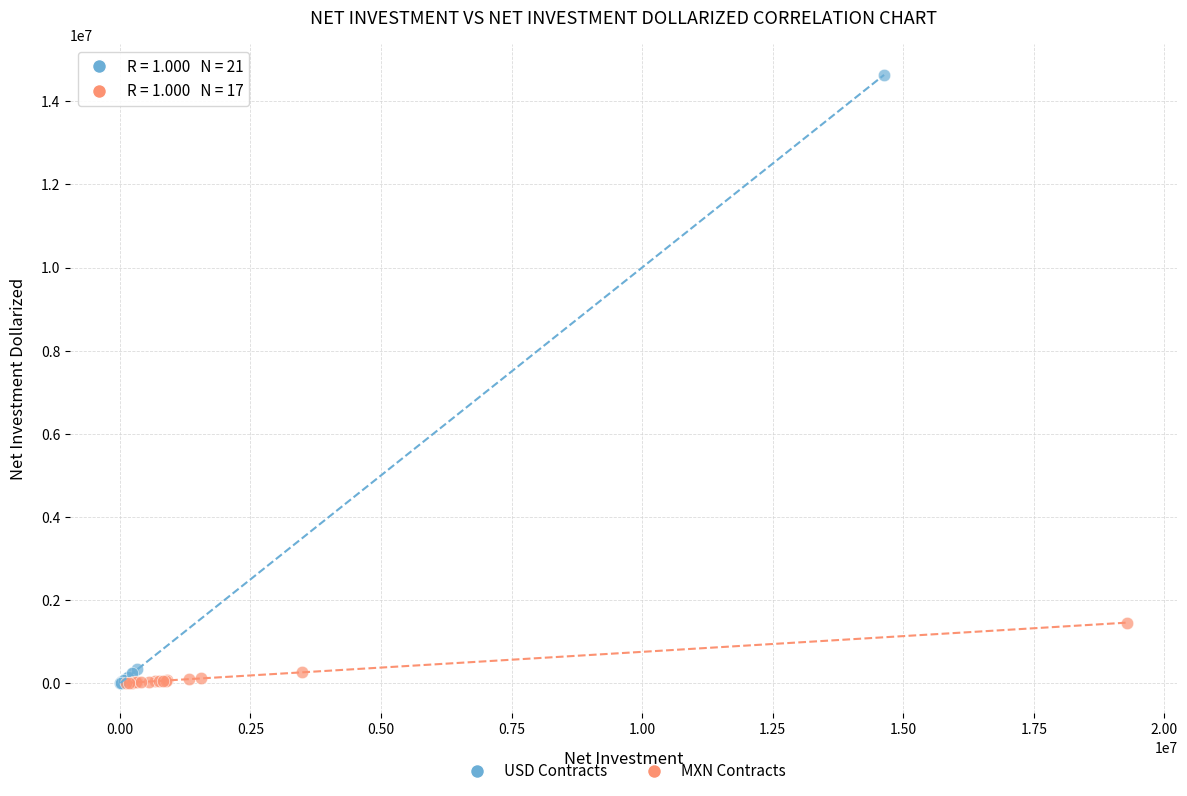

Which series contains the highest Y value?

USD Contracts